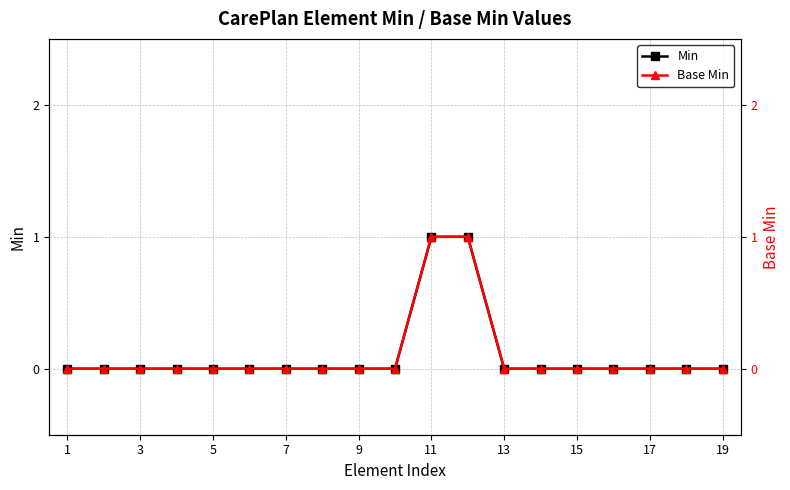

Which has a higher value, 15 or 17?

15